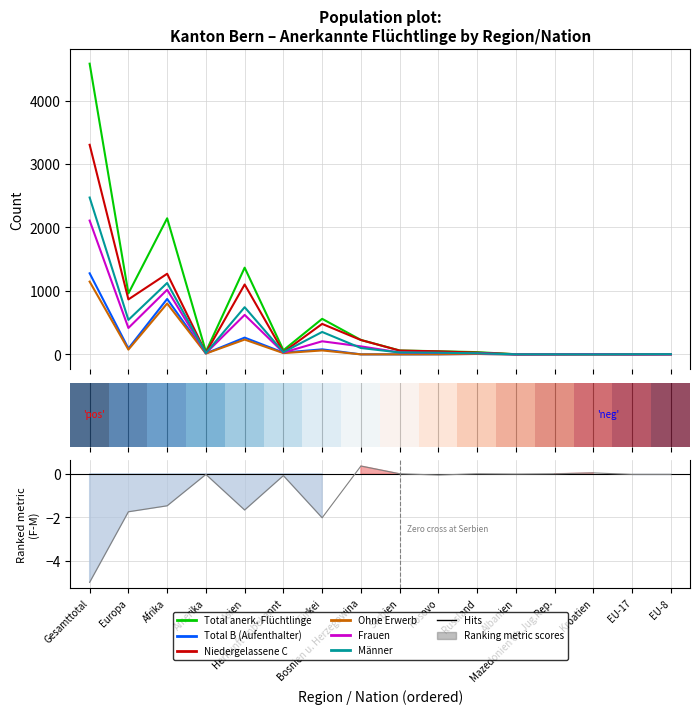

Is it true that Ohne Erwerb equals 1 at Bosnien u. Herzegowina?

True